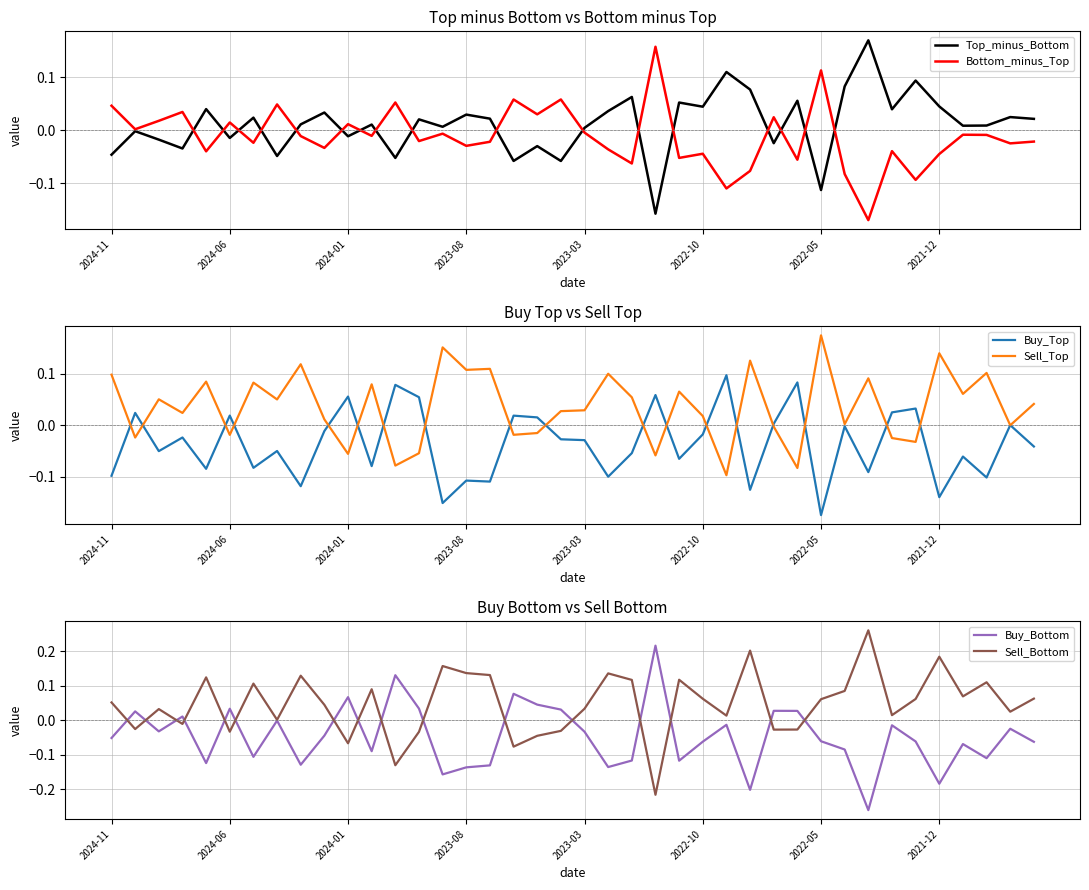

The Buy_Top series shows -0.1 at 2024-11. True or false?

True